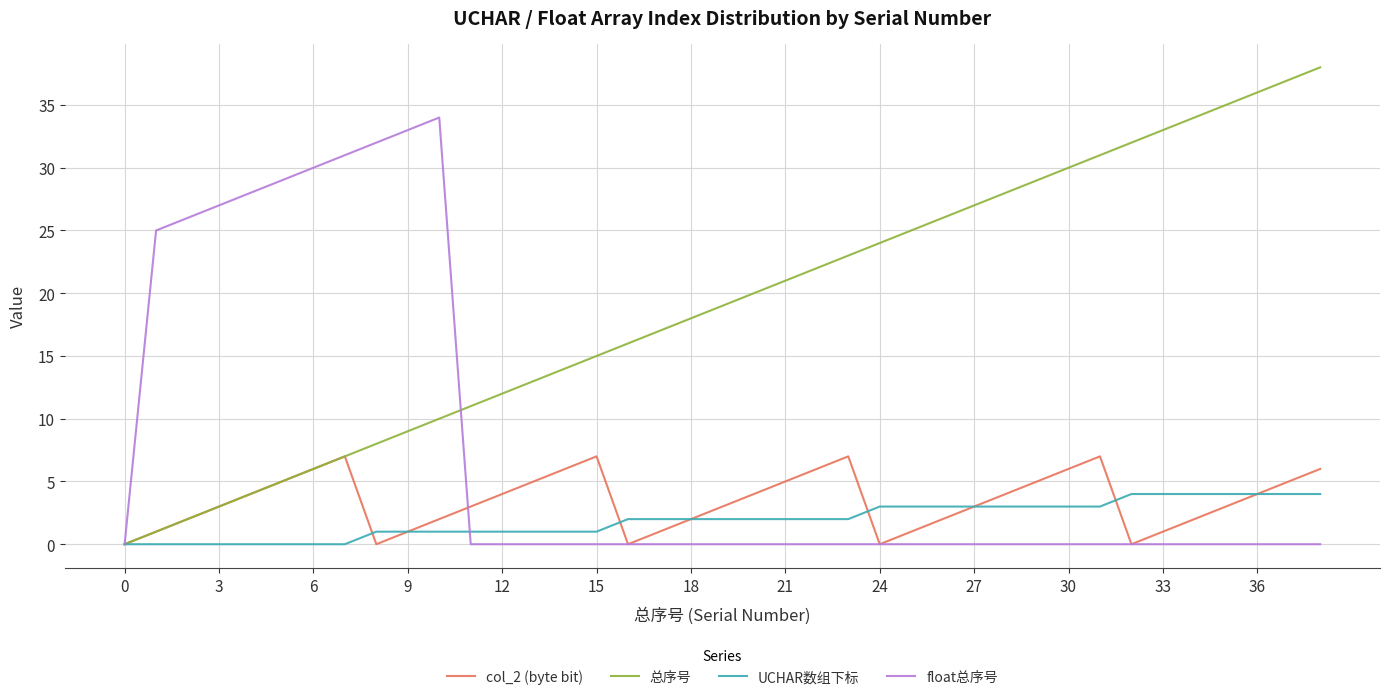

Which series has the widest spread of values?

总序号